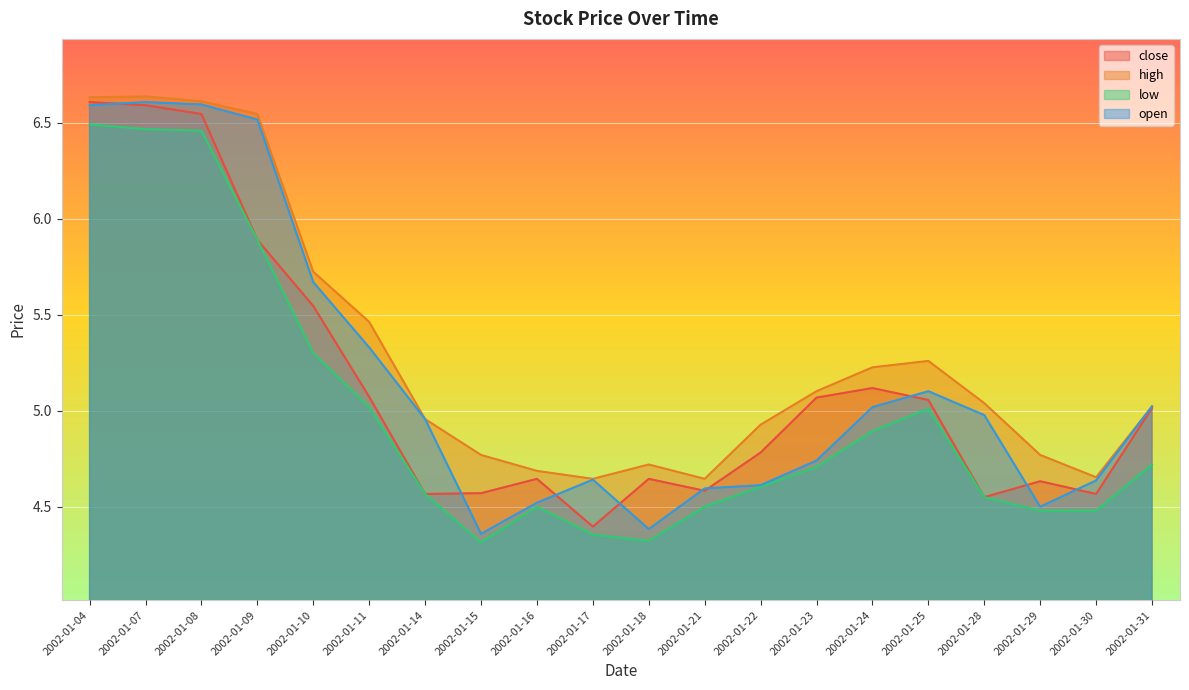

Rank the series by their maximum value, from highest to lowest.

high, close, open, low